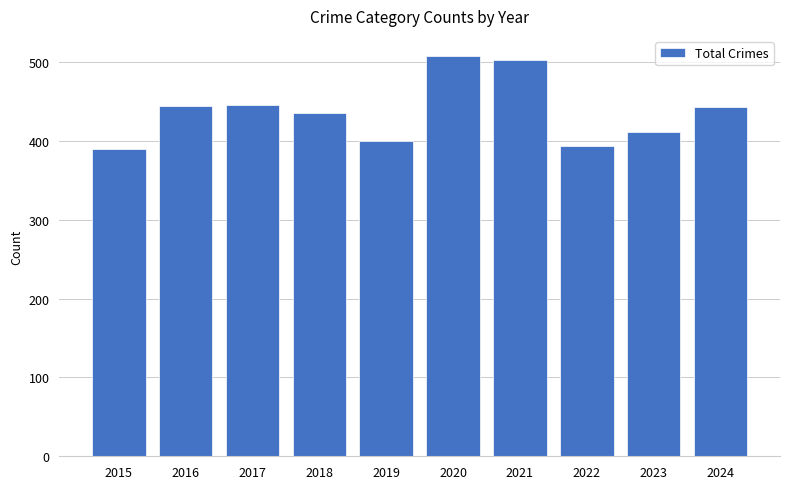

What is the change in value from 2019 to 2021?

+103